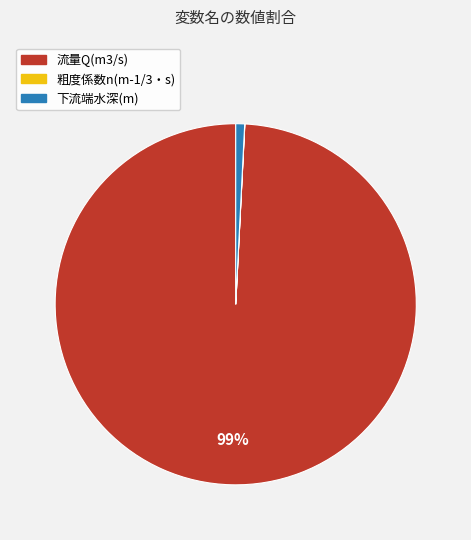

Which category has the biggest portion of the pie?

流量Q(m3/s)